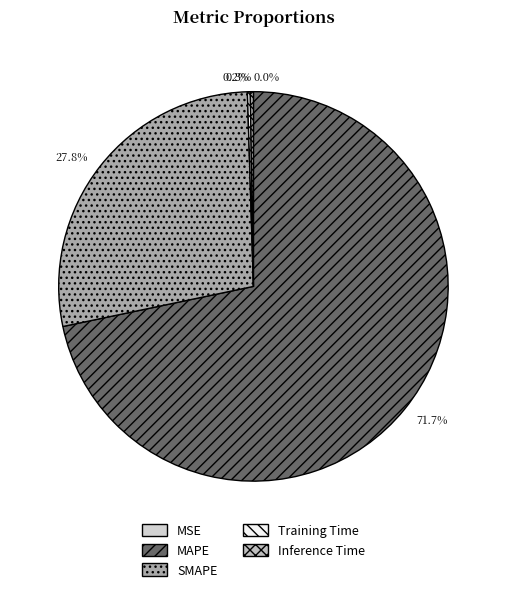

What is the largest slice in the pie chart?

MAPE